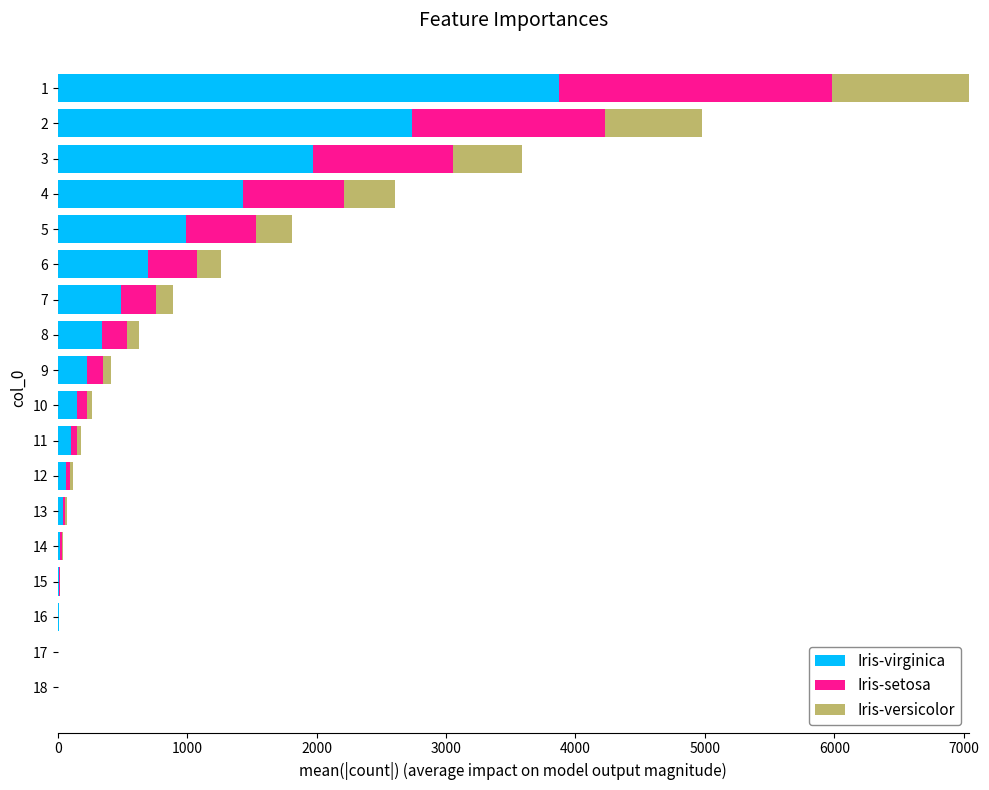

Which series has the largest total across all categories?

Iris-virginica